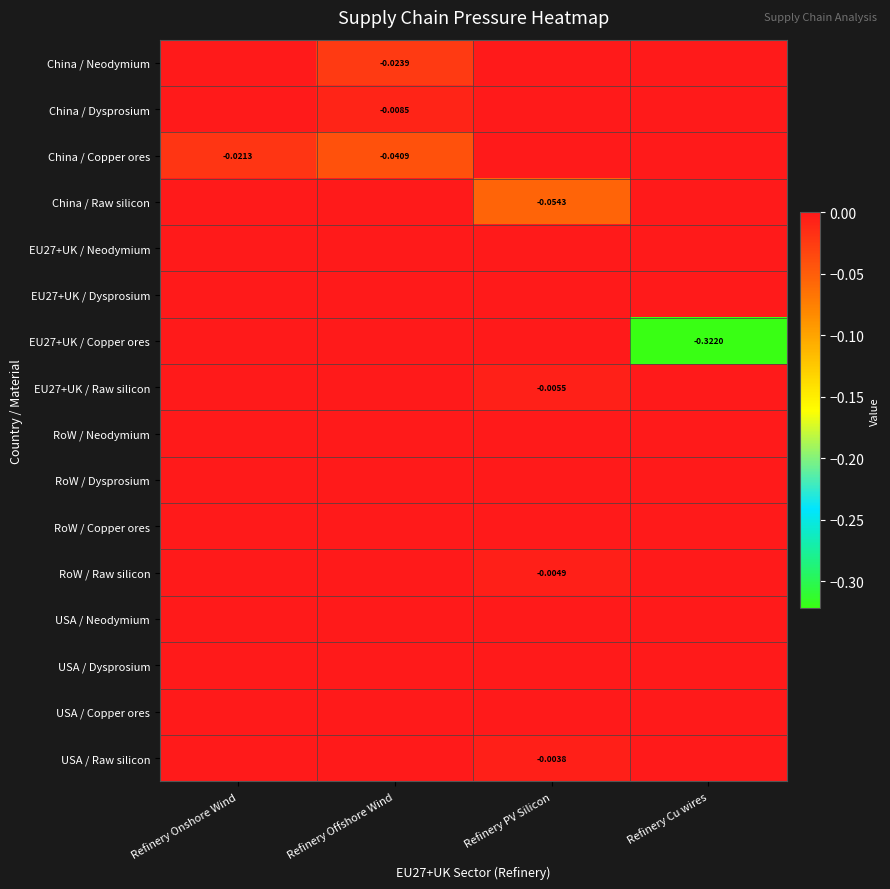

List the labels in order of EU27+UK / Raw silicon value, smallest first.

Refinery PV Silicon, Refinery Onshore Wind, Refinery Offshore Wind, Refinery Cu wires